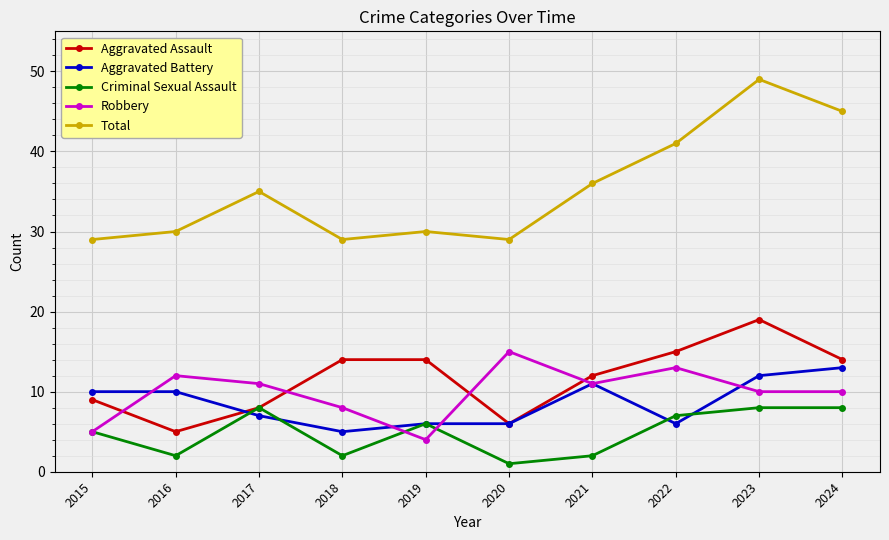

Is it true that Aggravated Assault equals 6 at 2023?

False